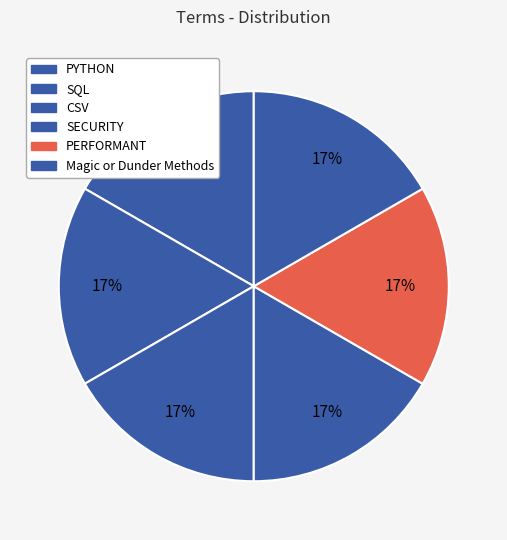

Count the number of slices in the pie.

6